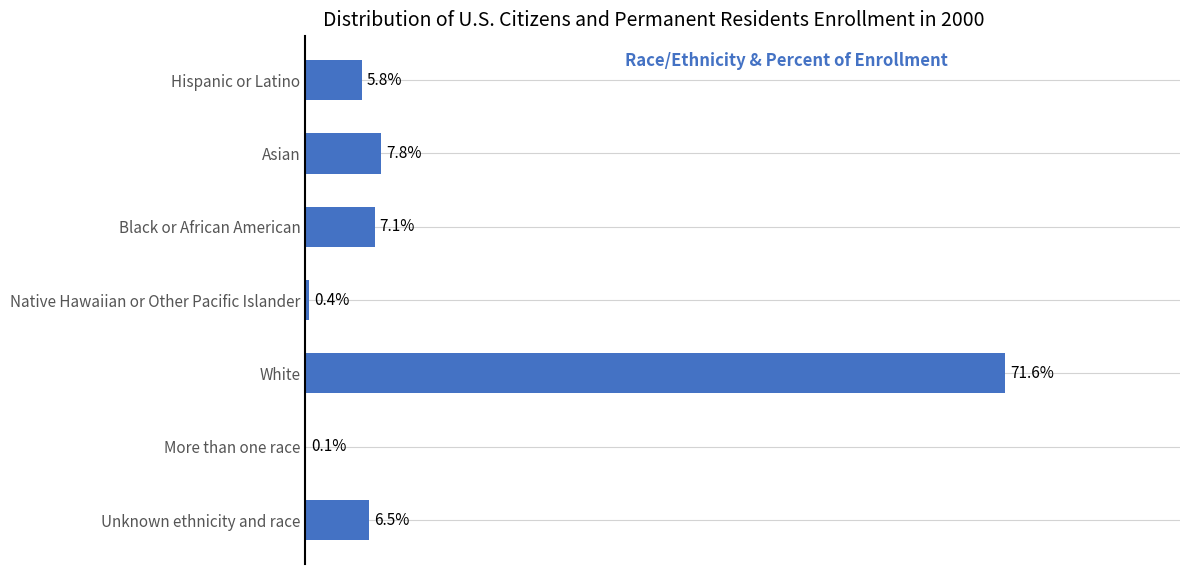

Which has a higher value, Black or African American or Hispanic or Latino?

Black or African American